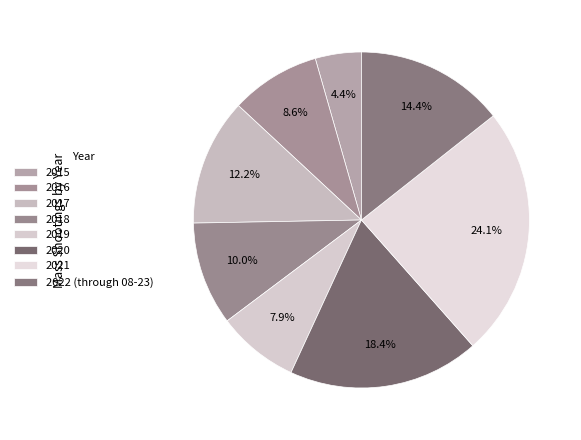

What percentage is the 2018 slice, to the nearest percent?

10%